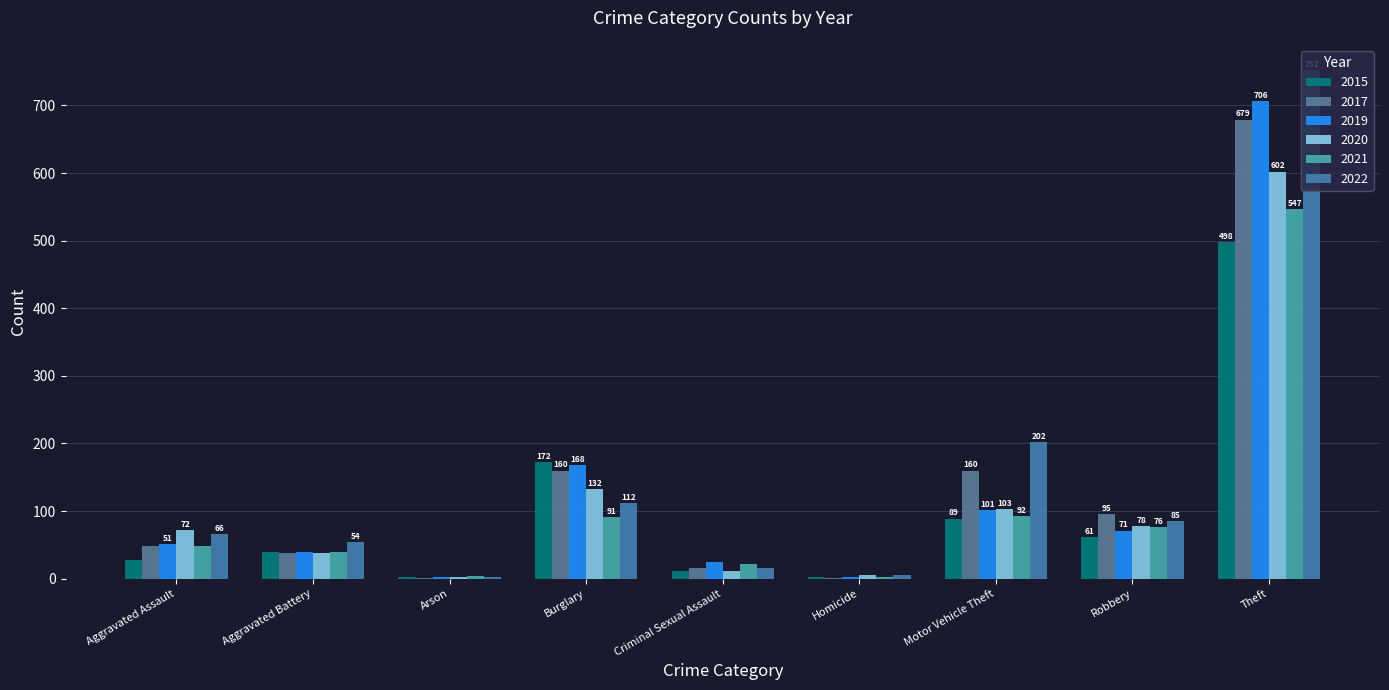

How many groups of bars are there?

9